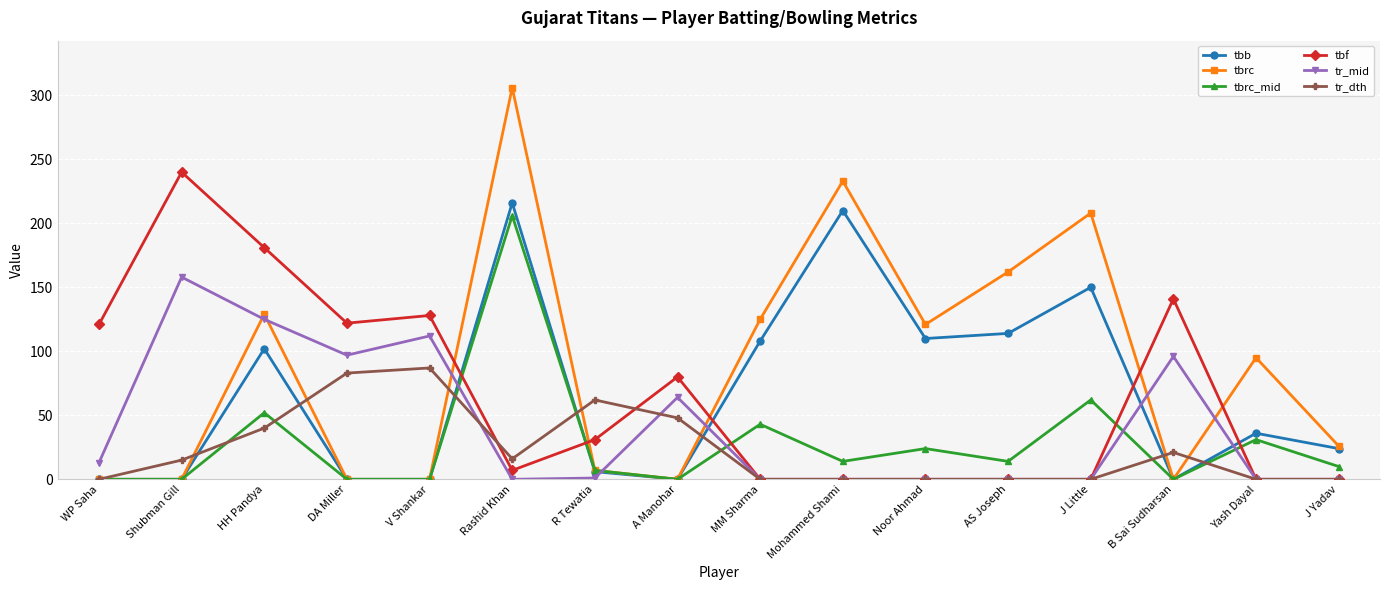

True or false: tbrc has more than 1 points higher than both neighbors.

True